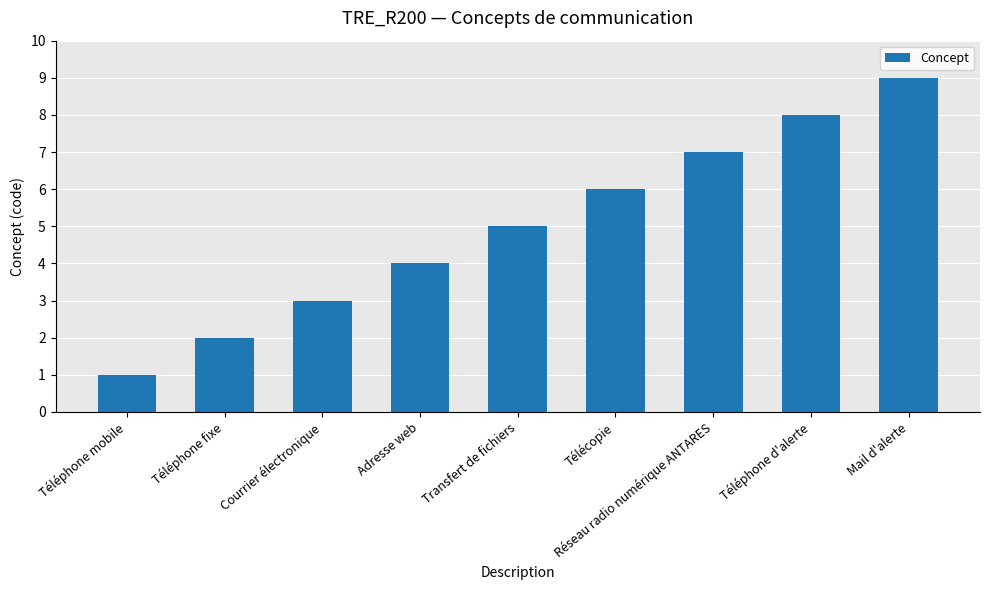

What is the maximum value shown in the chart?

9